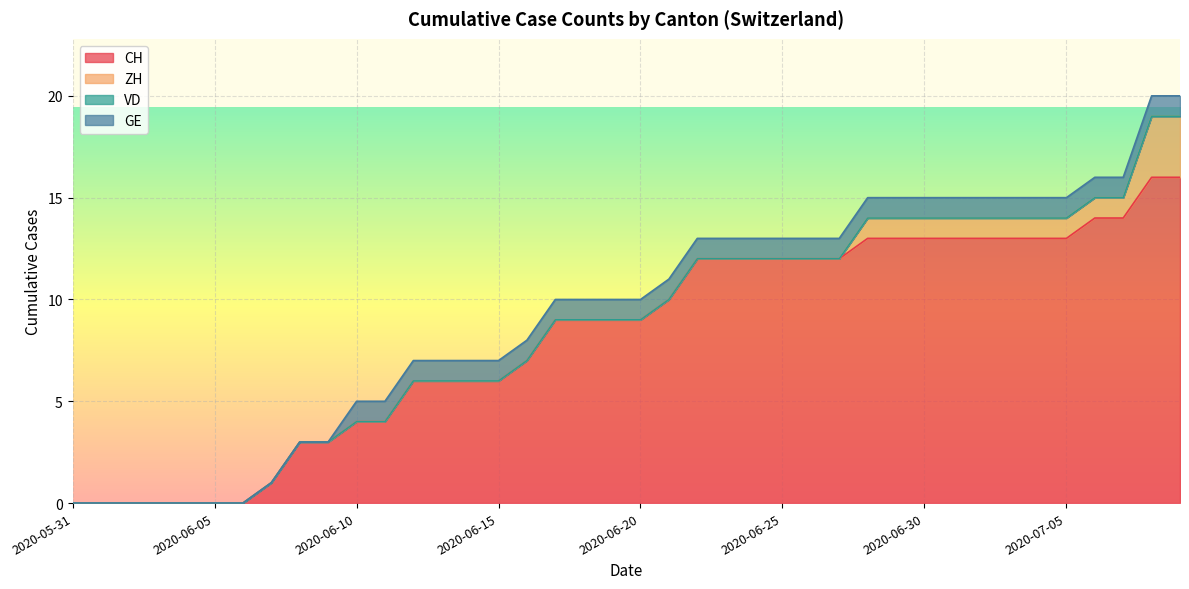

What are all the series names shown in the legend?

CH, ZH, VD, GE